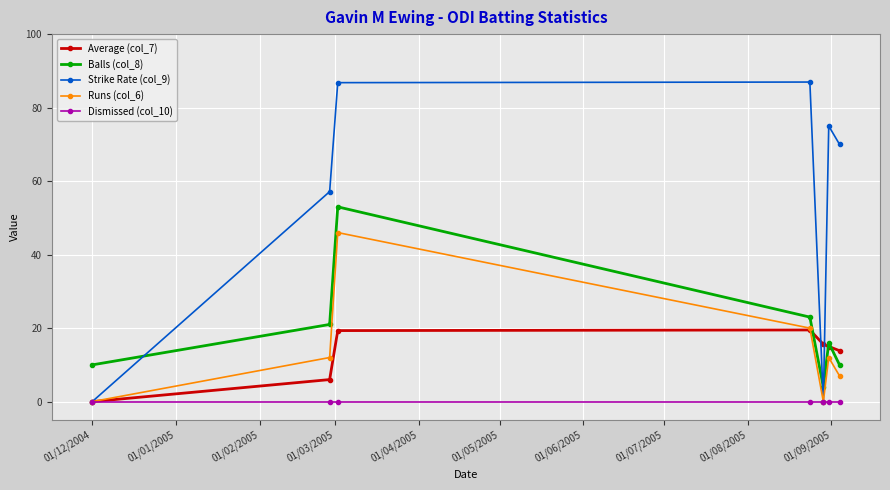

Count the Runs (col_6) values in the range 0 to 20.

6